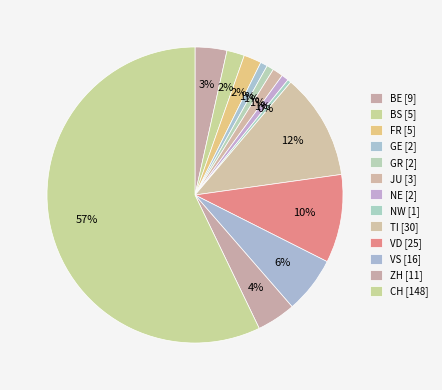

Is there any slice that represents more than half of the pie?

Yes